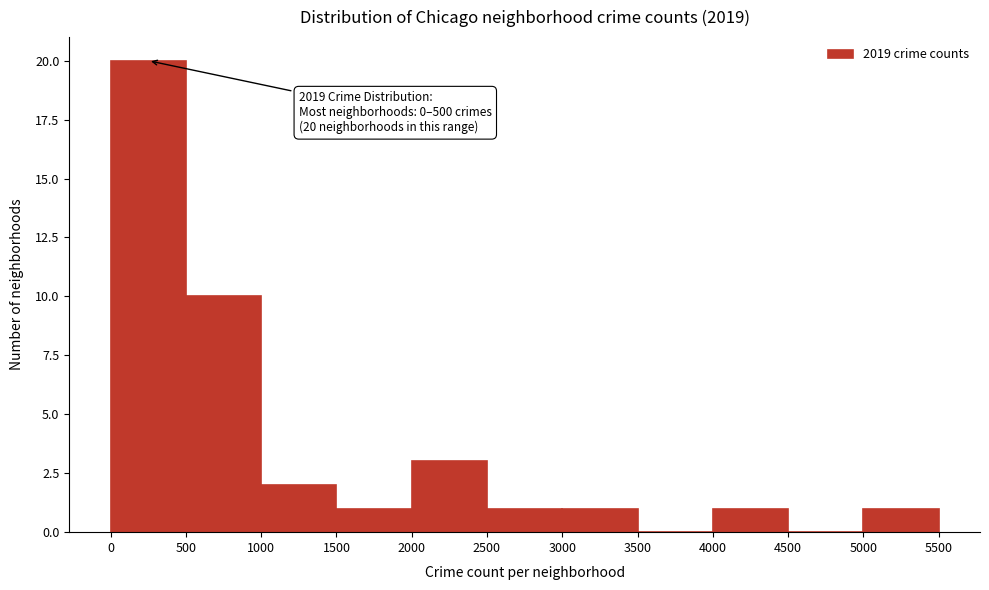

Over which range of the x-axis is the bar tallest?

0 to 500